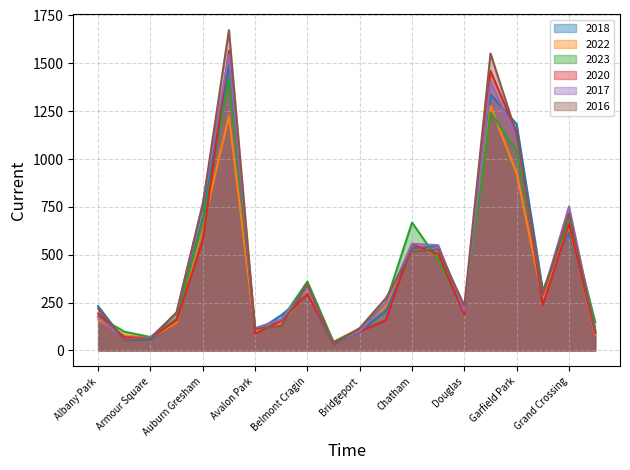

What is the highest value of the 2020 series?

1565